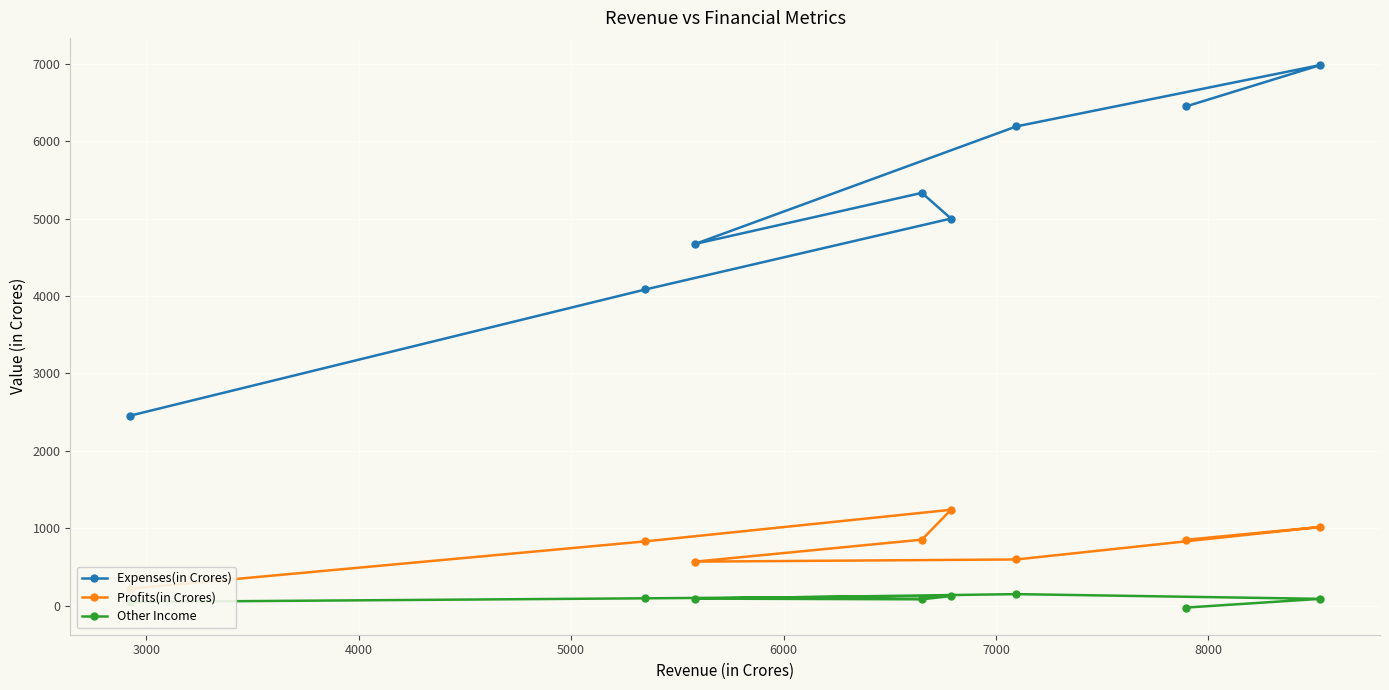

True or false: Expenses(in Crores) and Profits(in Crores) cross at least once.

False